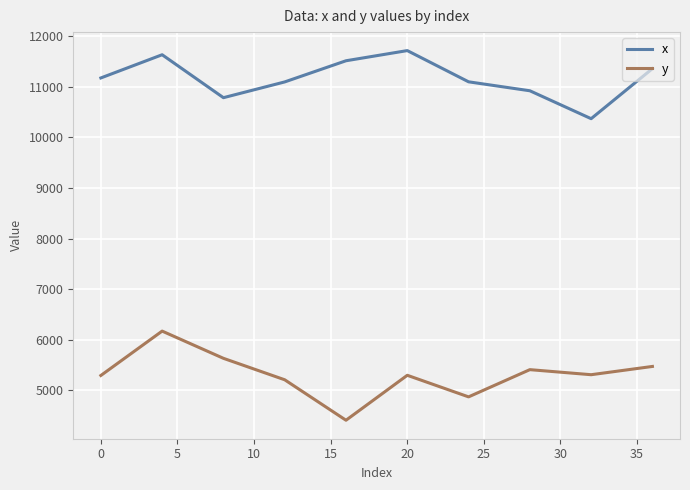

List the series in order of their peak value, highest first.

x, y